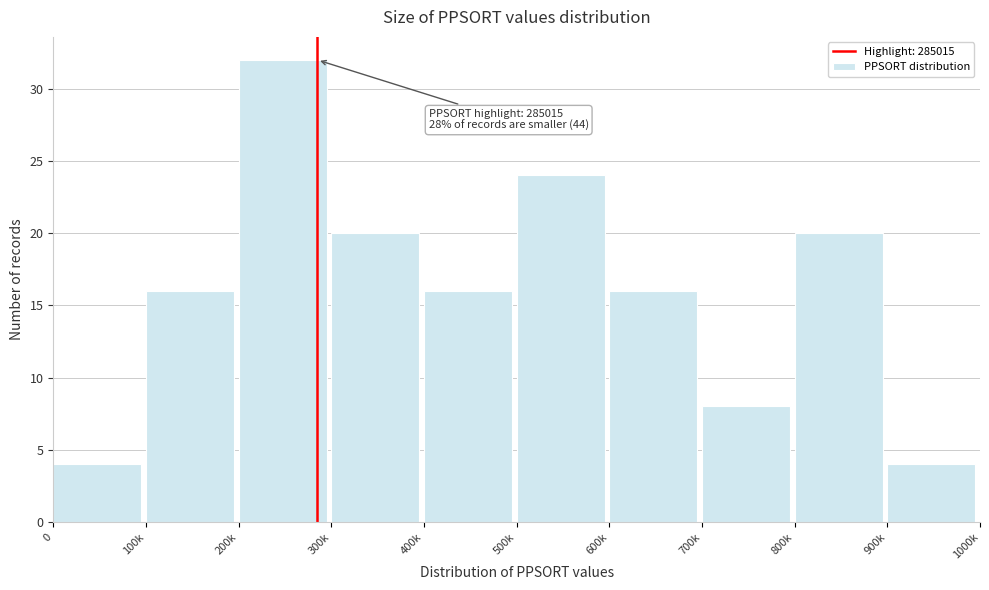

Reading left to right, what are all the values shown in this chart?

0=4	100k=16	200k=32	300k=20	400k=16	500k=24	600k=16	700k=8	800k=20	900k=4